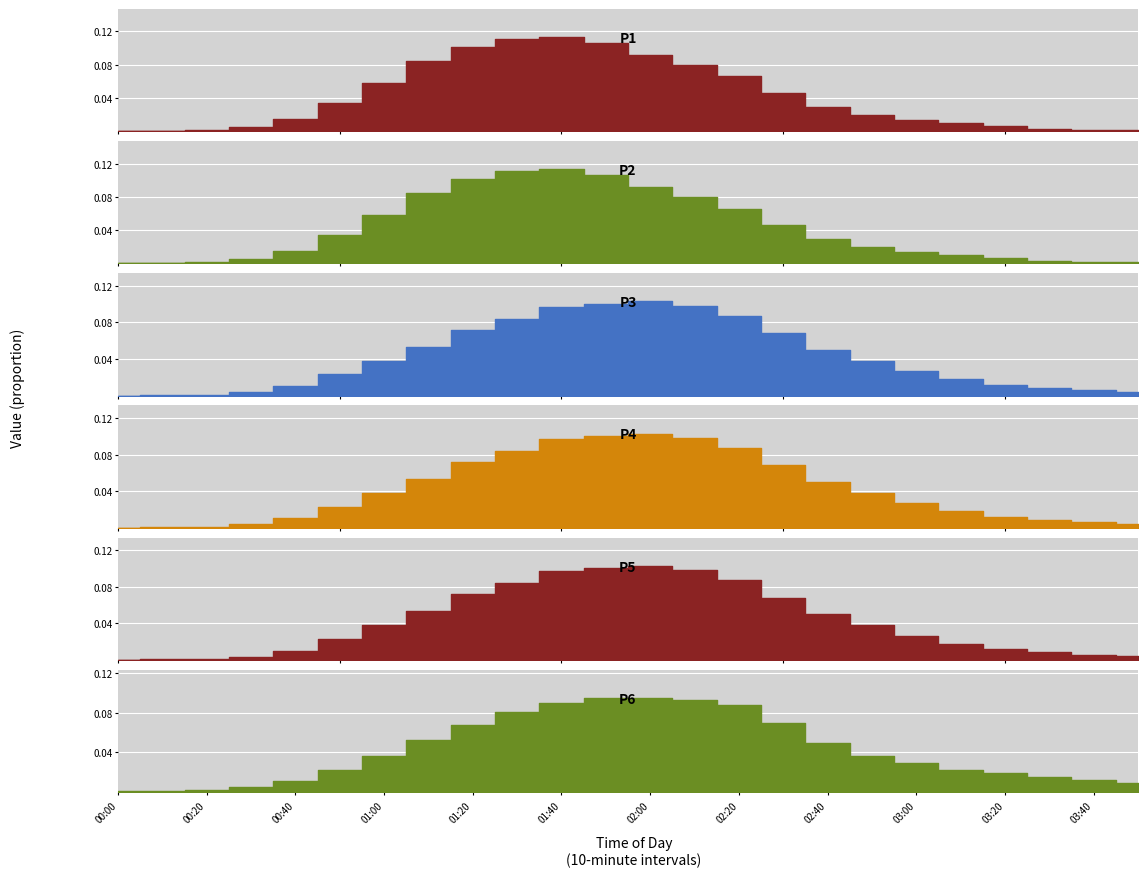

At how many categories does at least one series exceed 0?

24